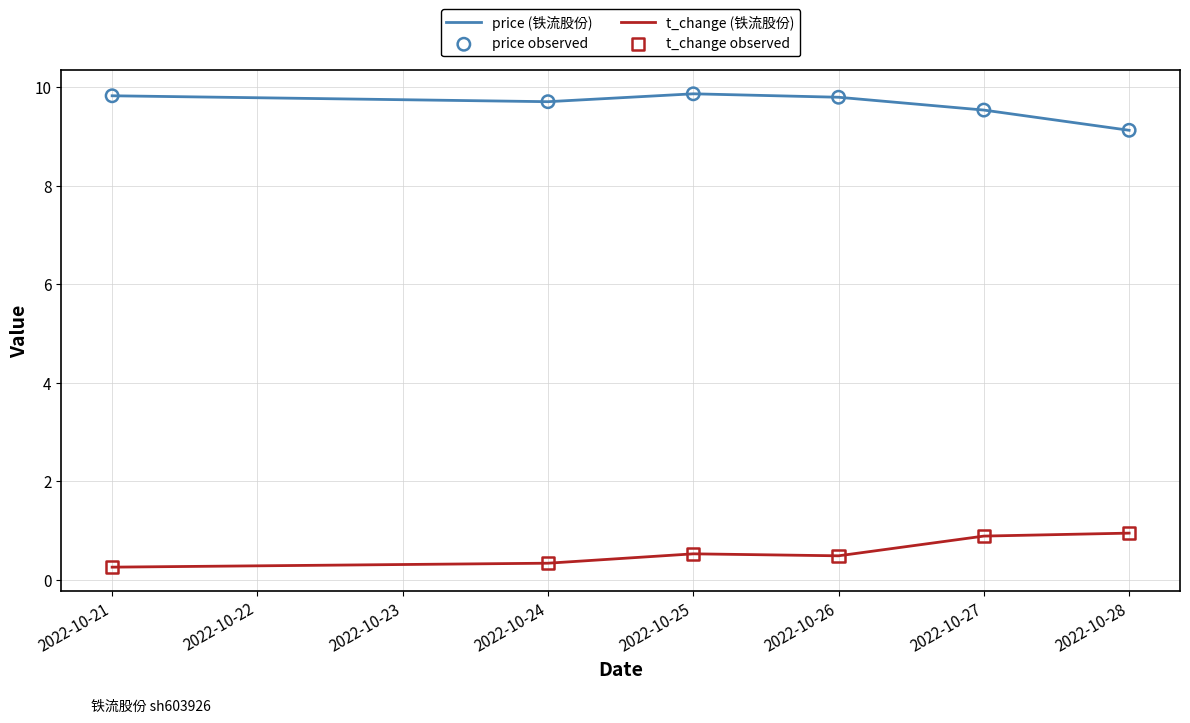

Which series has the largest total across all categories?

price (铁流股份)